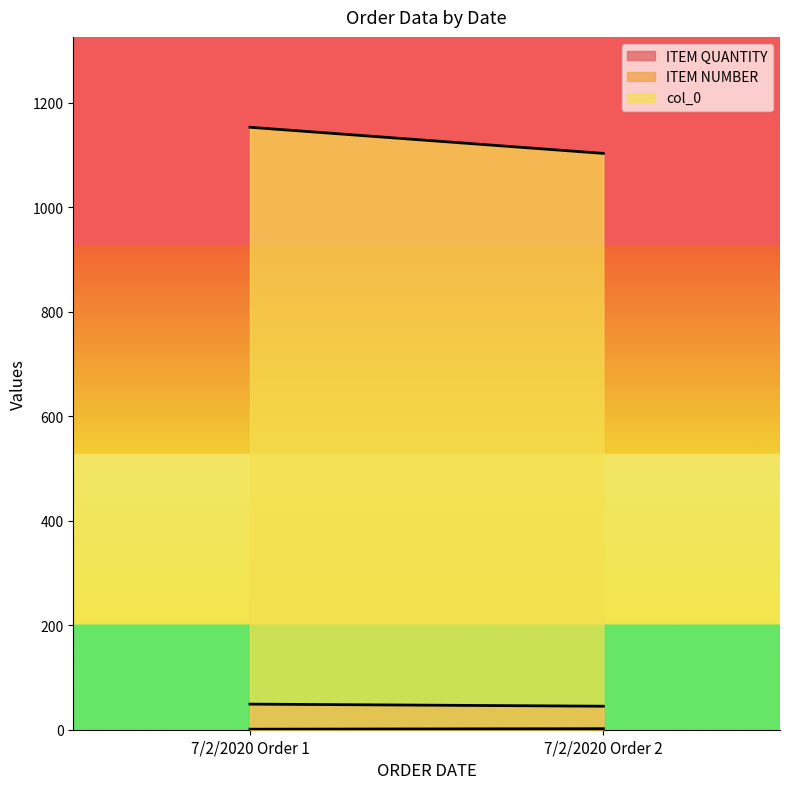

Which series has the largest total across all categories?

col_0